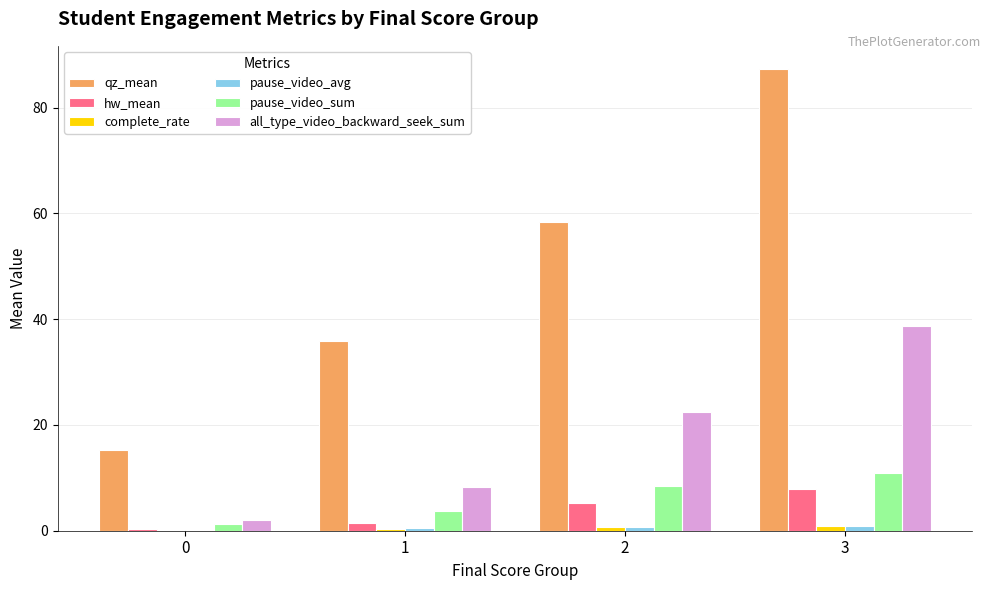

The qz_mean series shows 15.2 at 0. True or false?

True